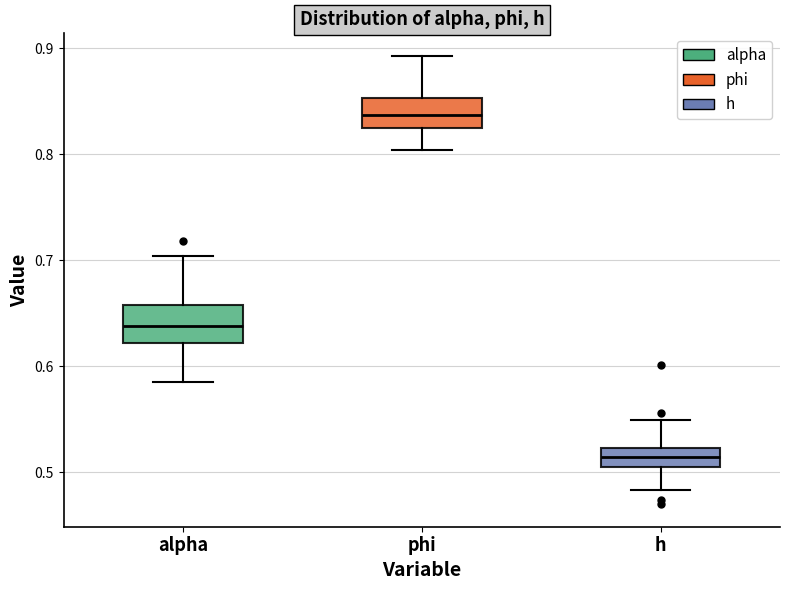

Where does the lower whisker of the box for alpha end on the y-axis? The values are not printed on the chart, so give them approximately, as read against the axis.

0.59